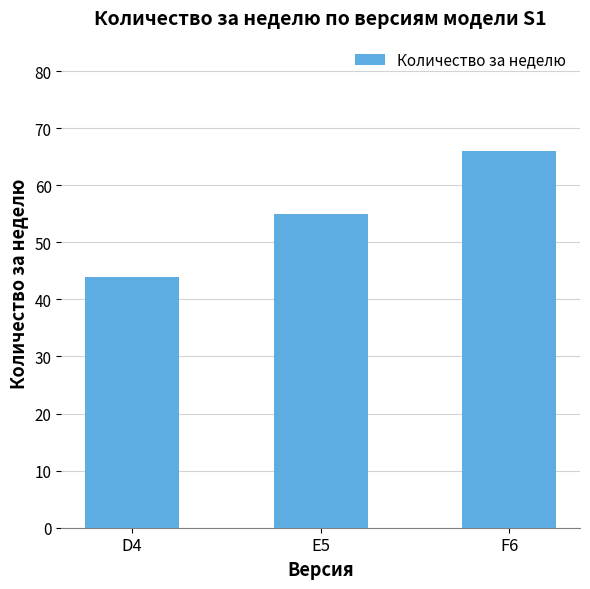

Rank the categories by value from highest to lowest.

F6, E5, D4